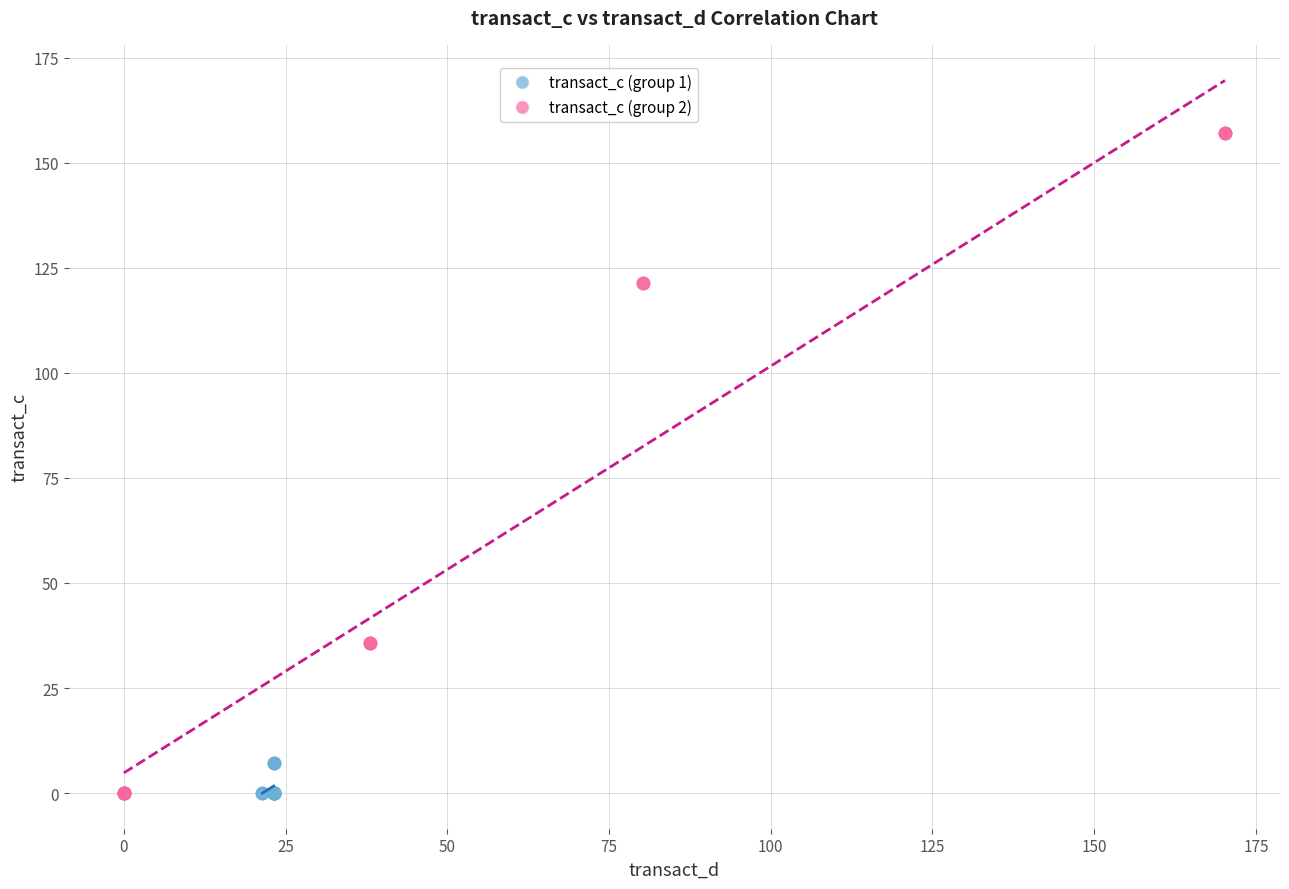

Which series has the widest spread of Y values?

transact_c (group 2)